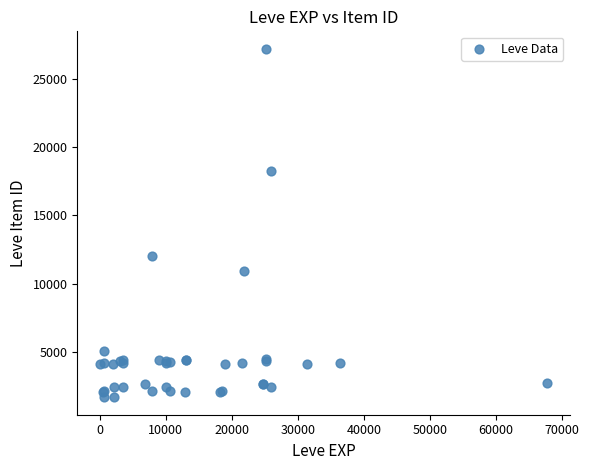

What Y value in the scatter plot is closest to 14448?

12018